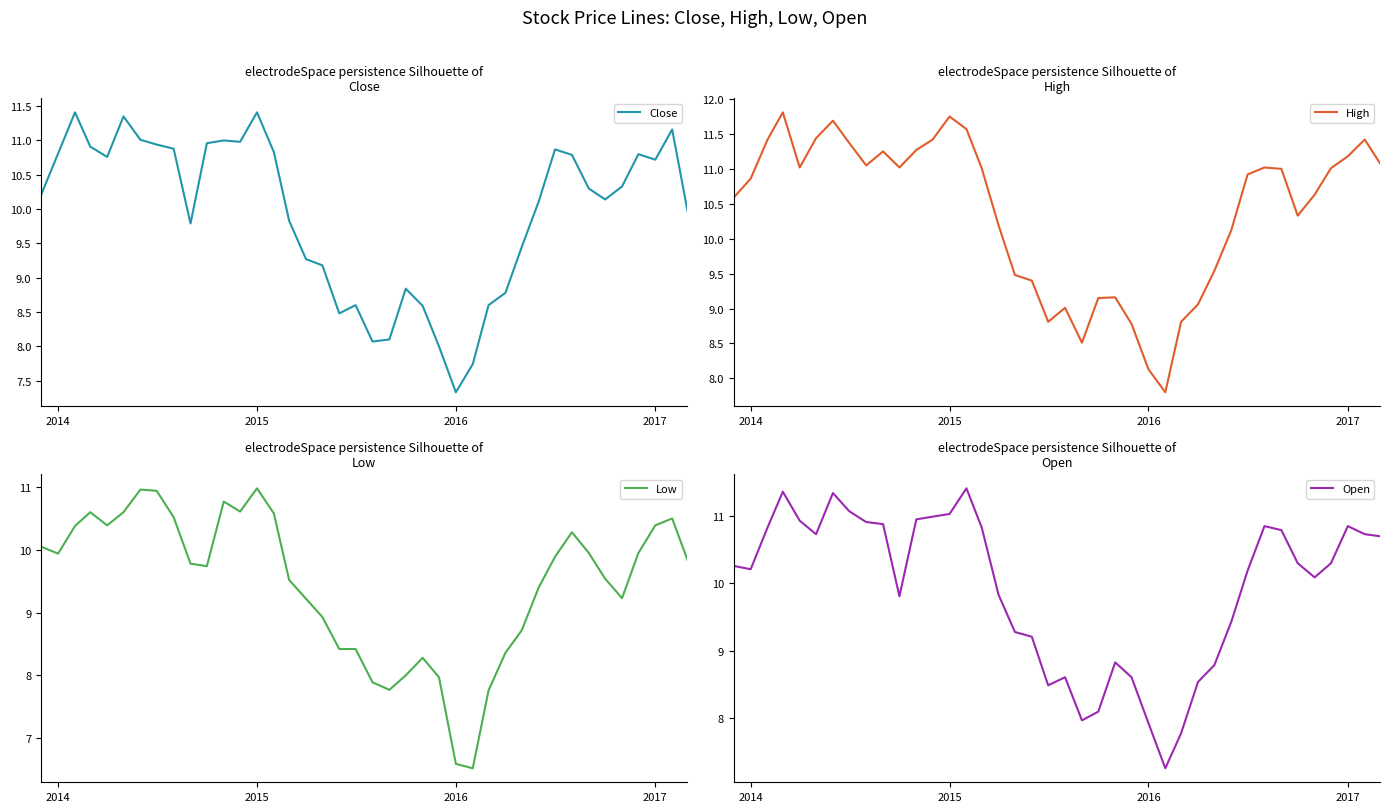

Which series has the largest range (max minus min)?

Low